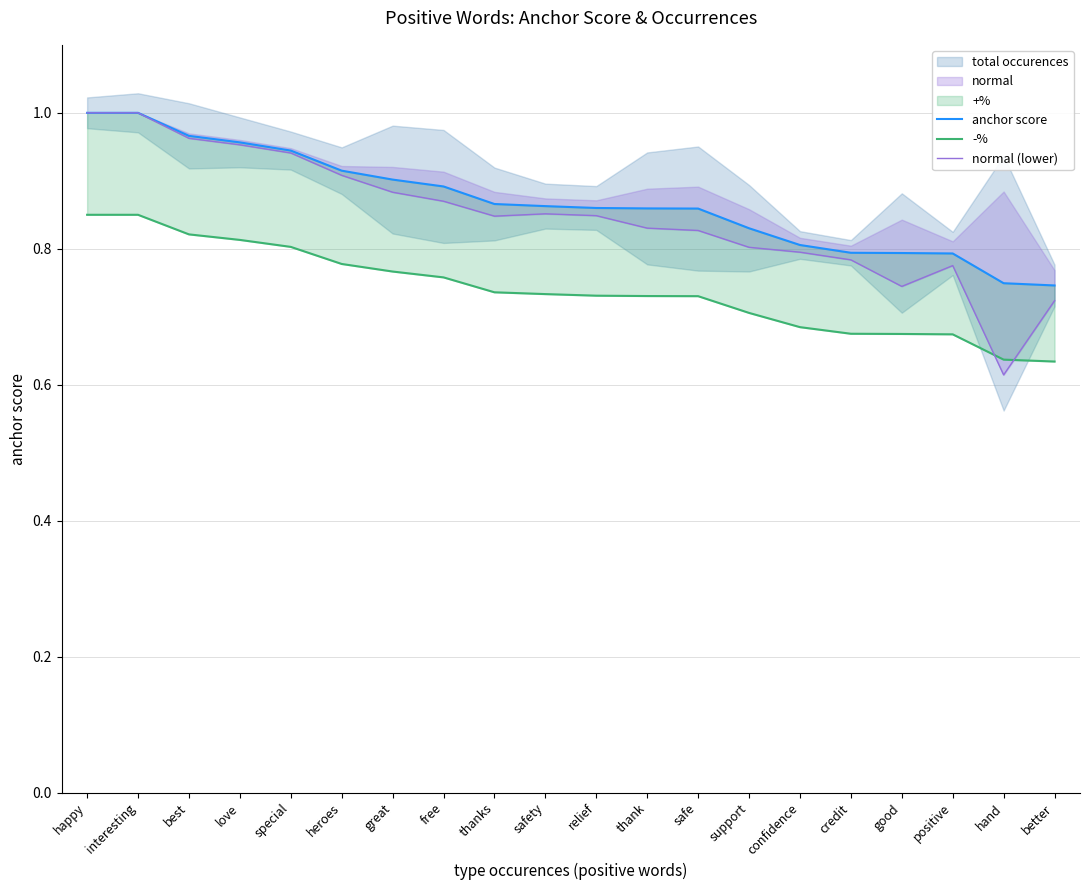

Count the number of categories in the chart.

20